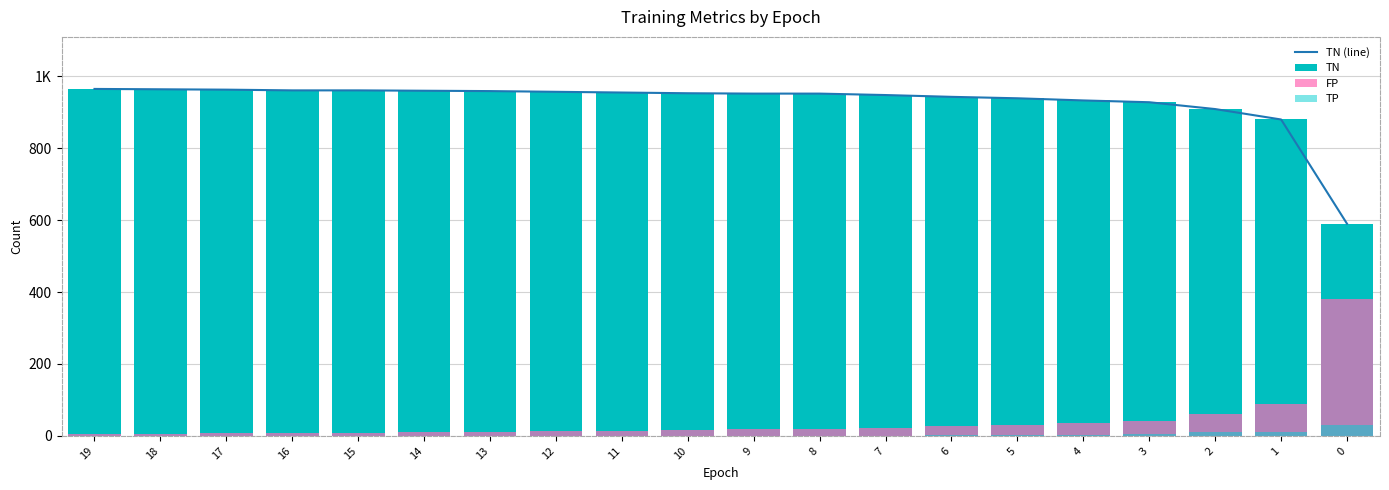

How many values in the TN series are below 953?

10